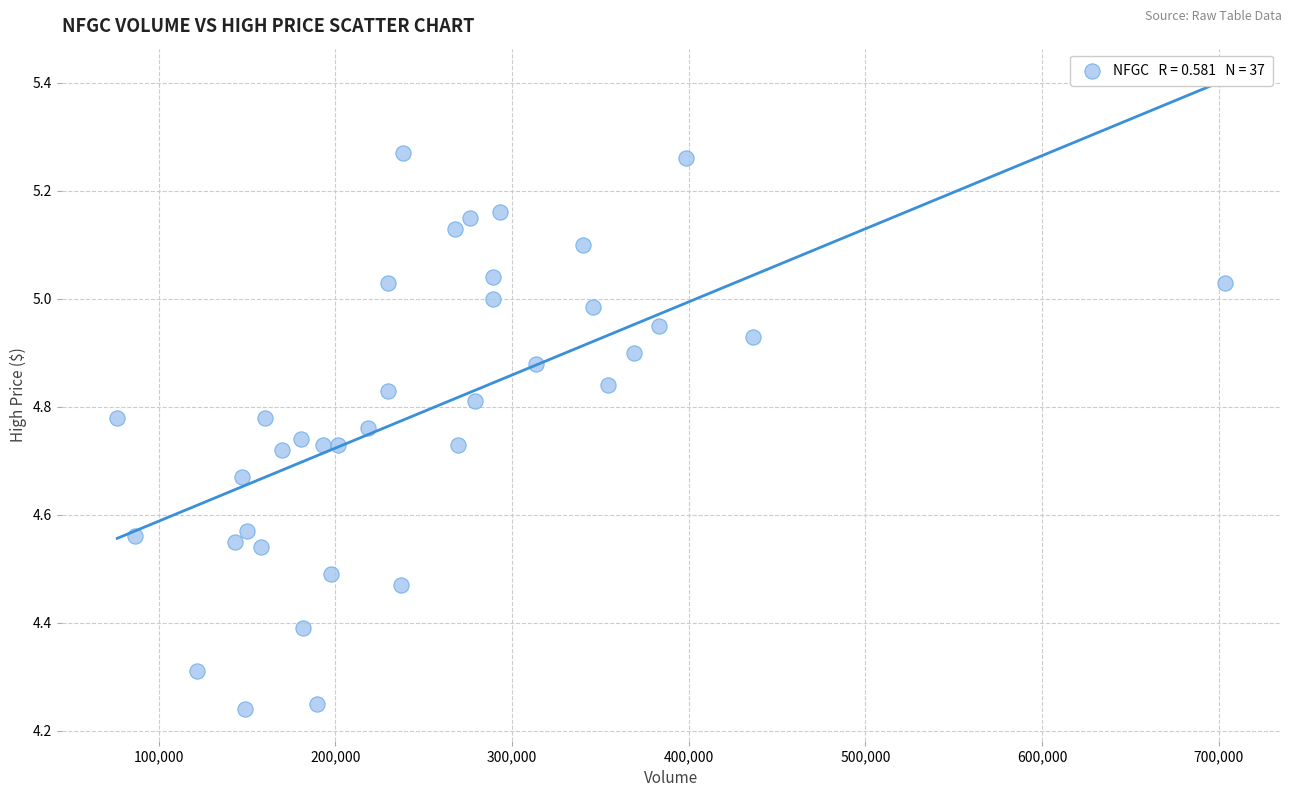

What is the range of Y values (max minus min)?

1.0